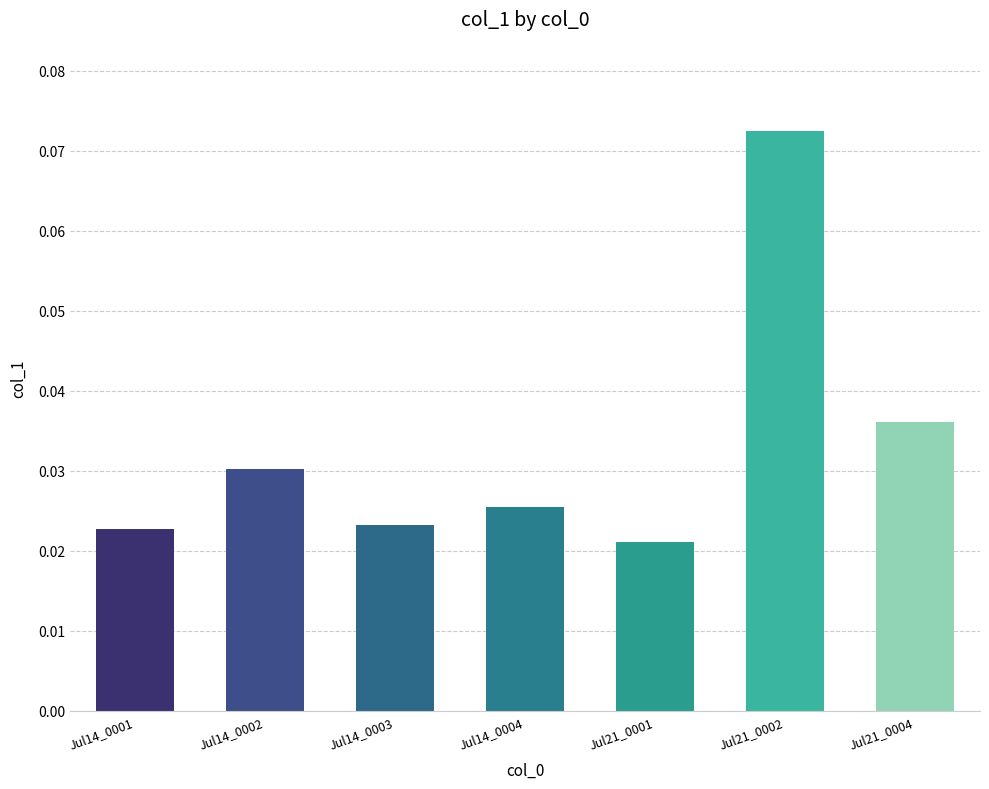

How many data points does each series have?

7